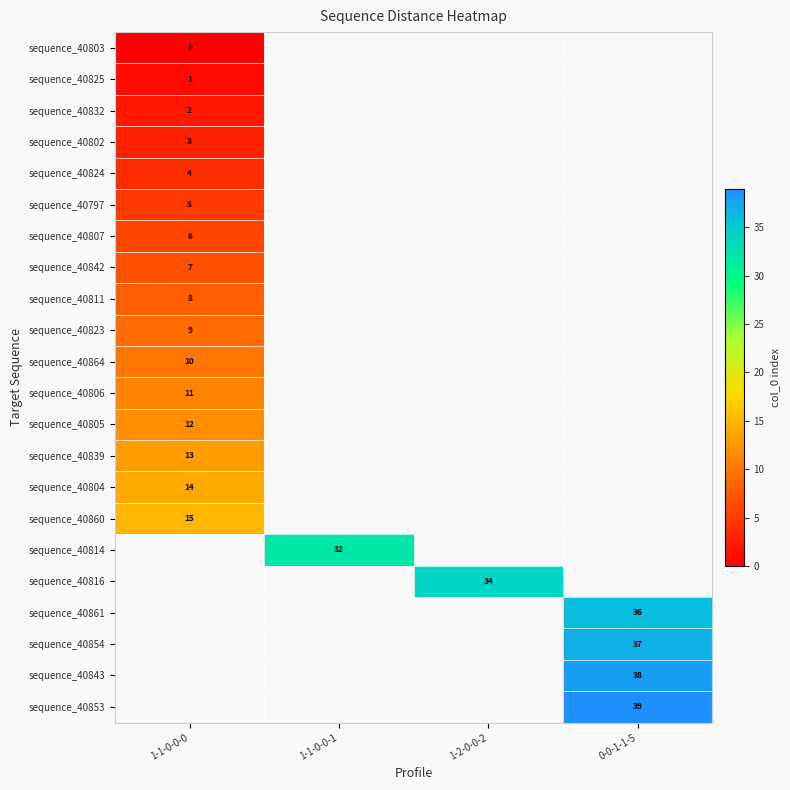

True or false: sequence_40816 has a value of 21 at 1-2-0-0-2.

False